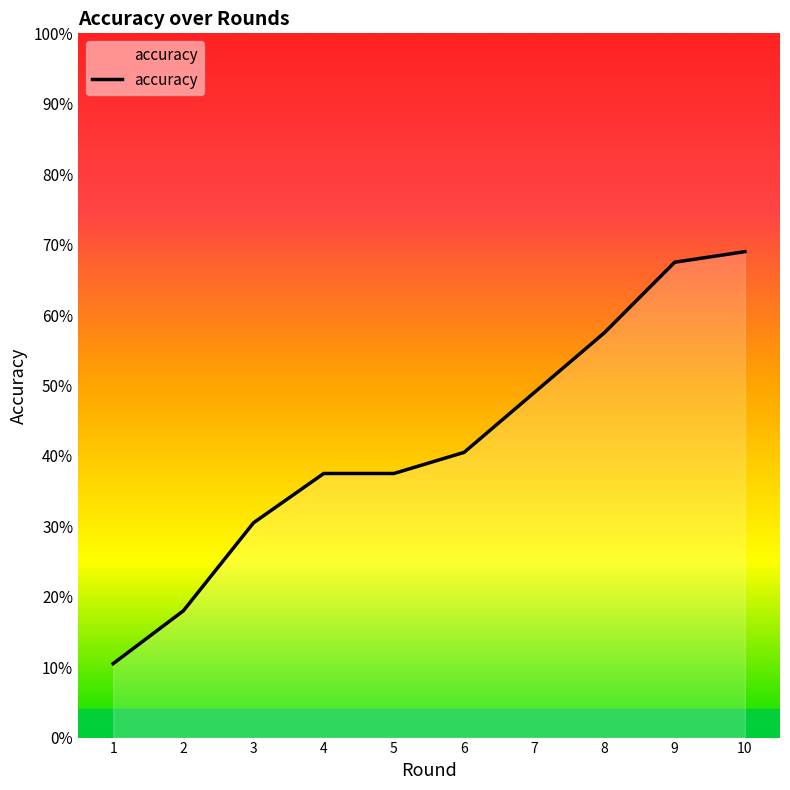

True or false: there are more than 1 points higher than both neighbors.

False